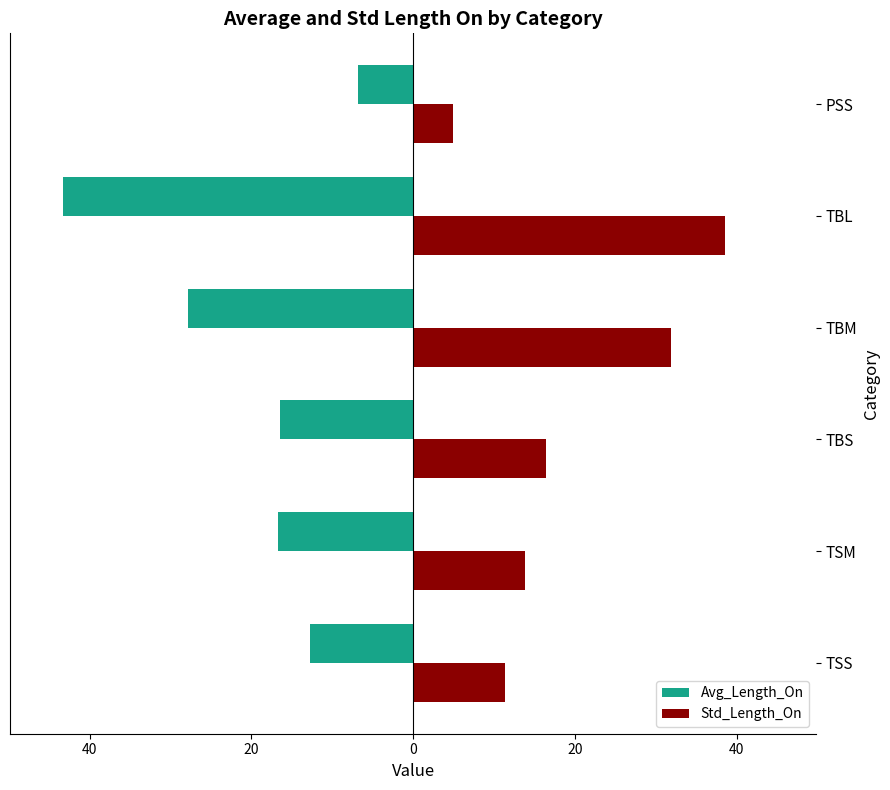

What are all the series names shown in the legend?

Avg_Length_On, Std_Length_On